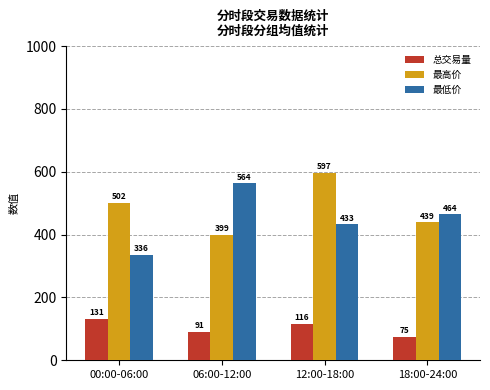

Read the 最高价 value at 18:00-24:00.

439.2